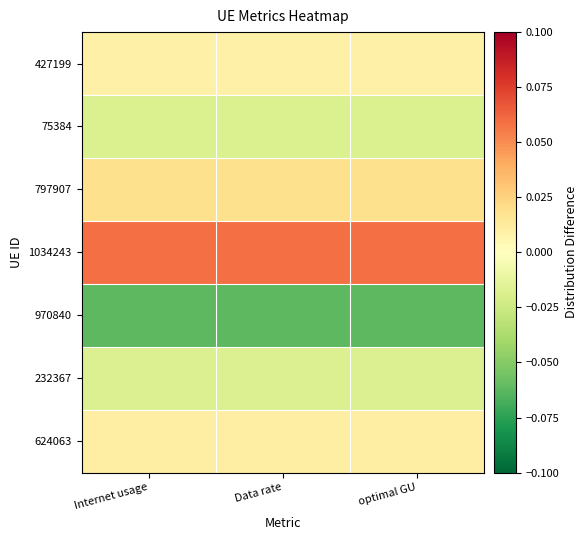

Which series has the largest total across all categories?

1034243